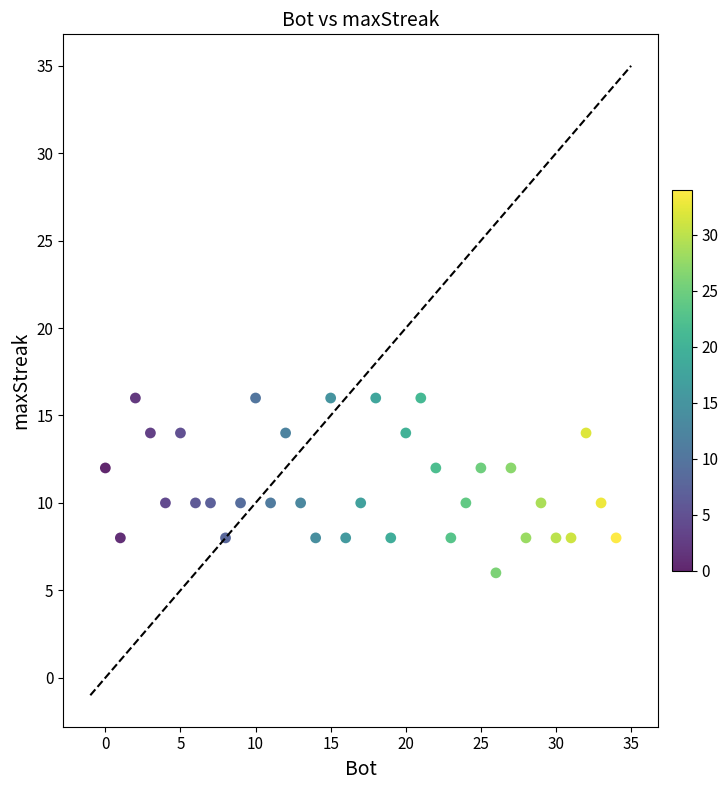

What is the range of X values (max minus min)?

34